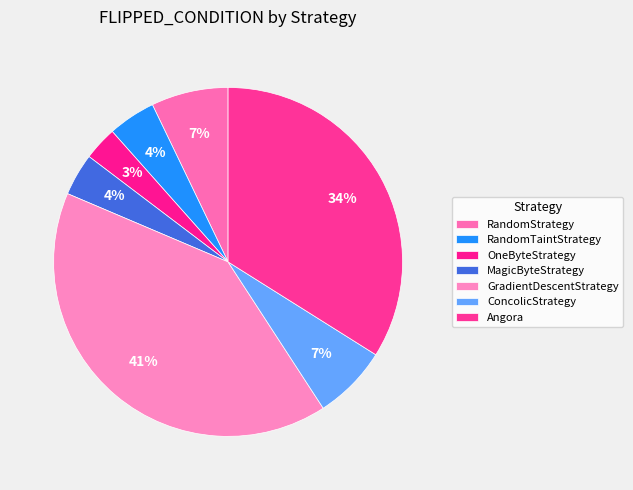

Count the number of slices in the pie.

7